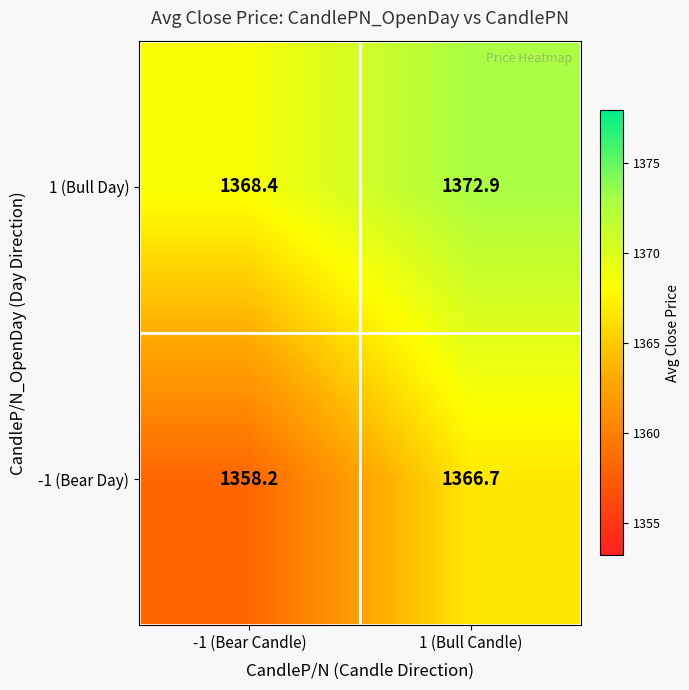

How many values in the -1 (Bear Day) series are below 1366?

1